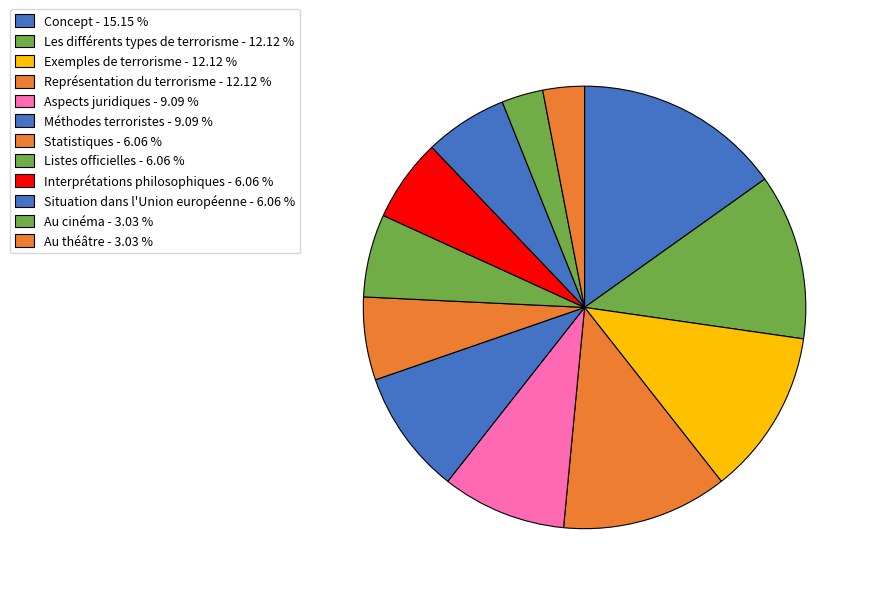

The Listes officielles slice represents 16% of the pie. True or false?

False